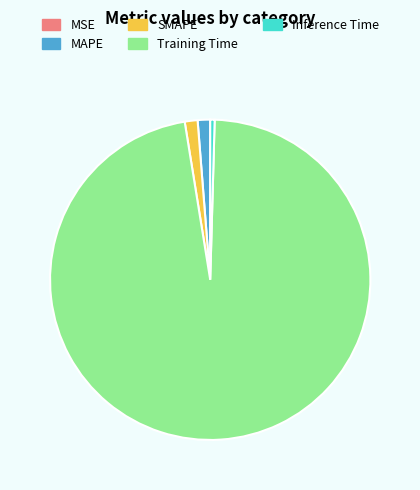

Combined, do Inference Time and Training Time account for over 50%?

Yes